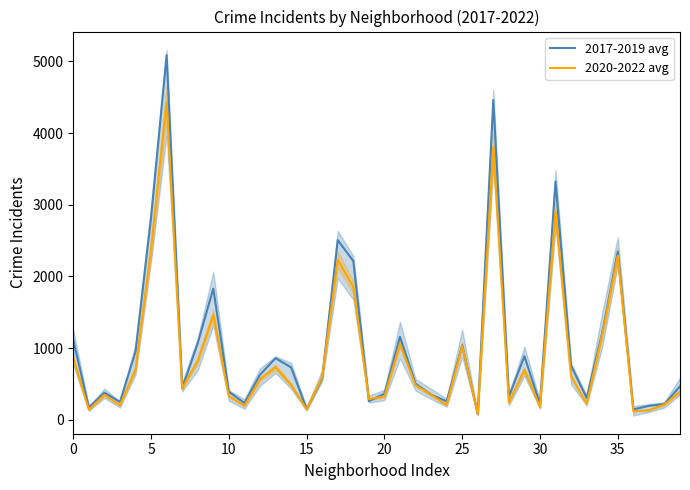

What is the highest value of the 2017-2019 avg series?

5088.3